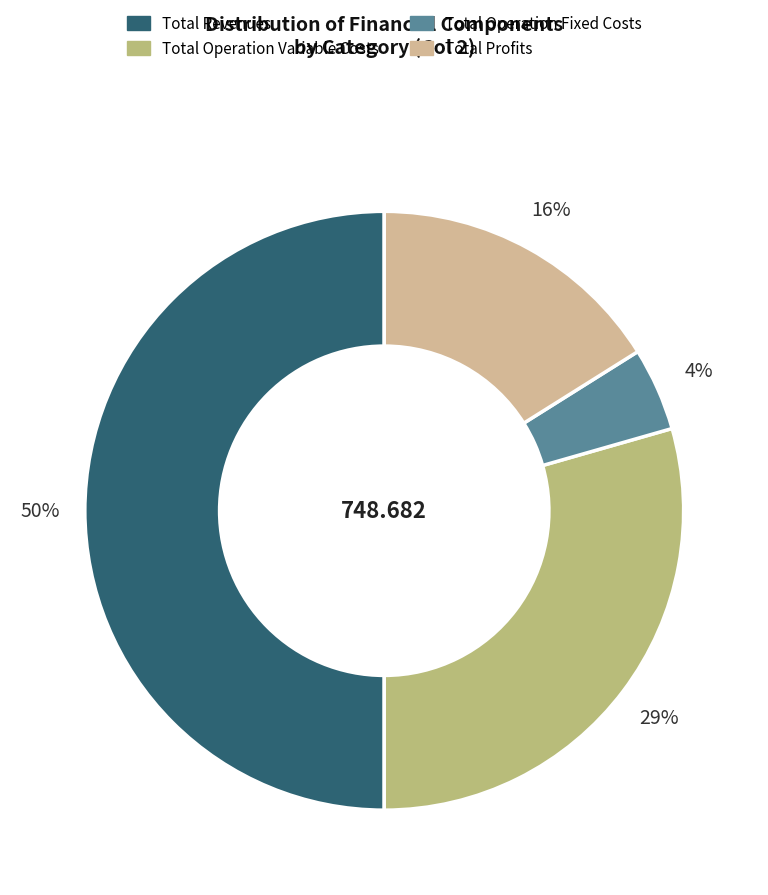

To the nearest percent, what percentage of the pie is Total Profits?

16%